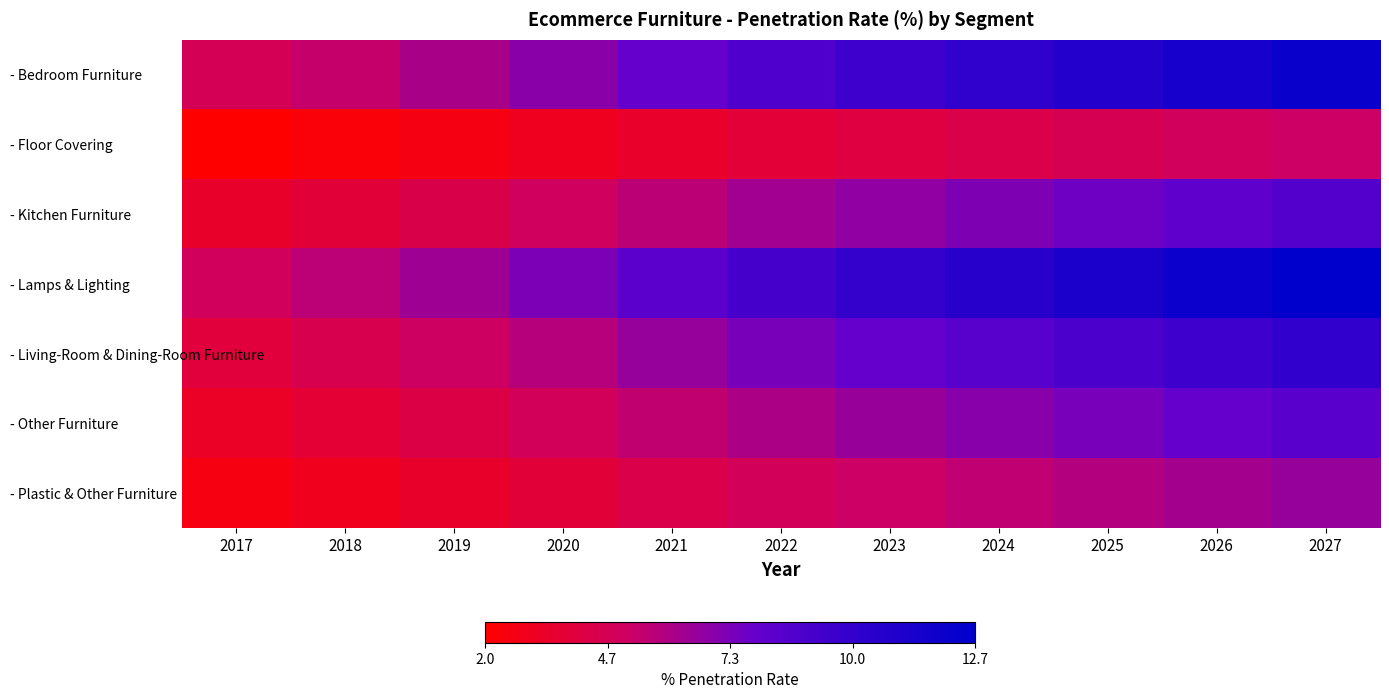

Reading right to left, extract all data points from this chart.

- Bedroom Furniture: 2027=12.1	2026=11.4	2025=10.7	2024=10.1	2023=9.5	2022=8.8	2021=7.9	2020=7.0	2019=6.1	2018=5.4	2017=4.7
- Floor Covering: 2027=5.2	2026=4.9	2025=4.6	2024=4.3	2023=4.1	2022=3.8	2021=3.4	2020=3.0	2019=2.6	2018=2.3	2017=2.0
- Kitchen Furniture: 2027=8.6	2026=8.2	2025=7.7	2024=7.2	2023=6.8	2022=6.3	2021=5.7	2020=5.0	2019=4.4	2018=3.8	2017=3.3
- Lamps & Lighting: 2027=12.7	2026=12.0	2025=11.2	2024=10.6	2023=10.0	2022=9.2	2021=8.3	2020=7.3	2019=6.4	2018=5.6	2017=4.9
- Living-Room & Dining-Room Furniture: 2027=10.1	2026=9.5	2025=8.9	2024=8.4	2023=7.9	2022=7.3	2021=6.6	2020=5.8	2019=5.1	2018=4.5	2017=3.9
- Other Furniture: 2027=8.3	2026=7.9	2025=7.4	2024=7.0	2023=6.6	2022=6.1	2021=5.5	2020=4.8	2019=4.2	2018=3.7	2017=3.2
- Plastic & Other Furniture: 2027=6.6	2026=6.3	2025=5.9	2024=5.5	2023=5.2	2022=4.8	2021=4.3	2020=3.8	2019=3.4	2018=2.9	2017=2.6